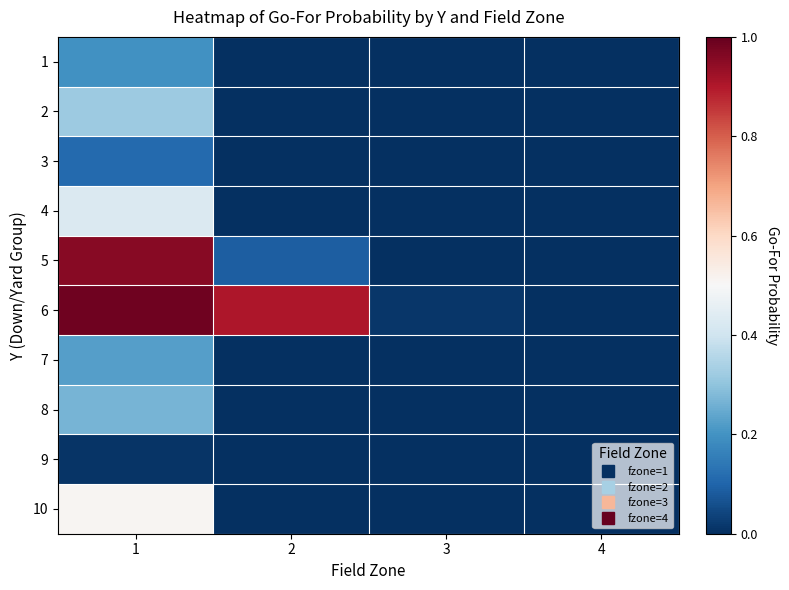

At how many categories does at least one series exceed 0?

3